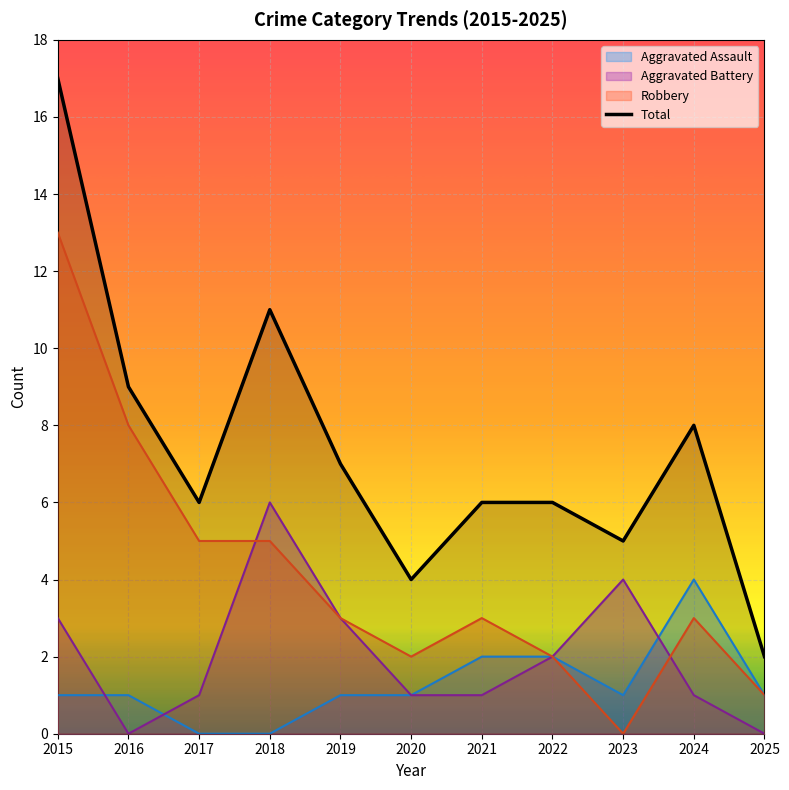

Does the chart display data point markers on the line(s)?

No